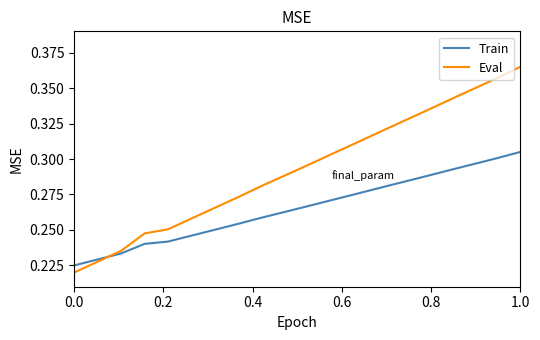

Which series has the largest range (max minus min)?

Eval